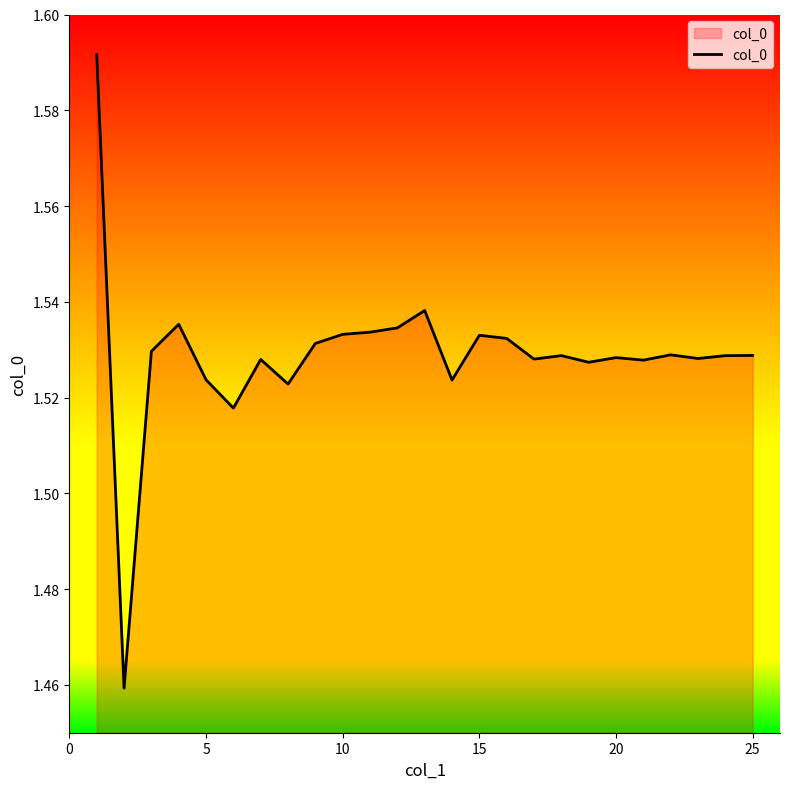

Does the chart display data point markers on the line(s)?

No